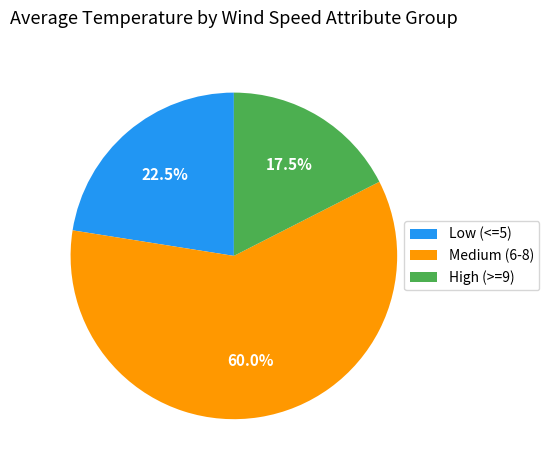

Rank the categories by value from highest to lowest.

Medium (6-8), Low (<=5), High (>=9)